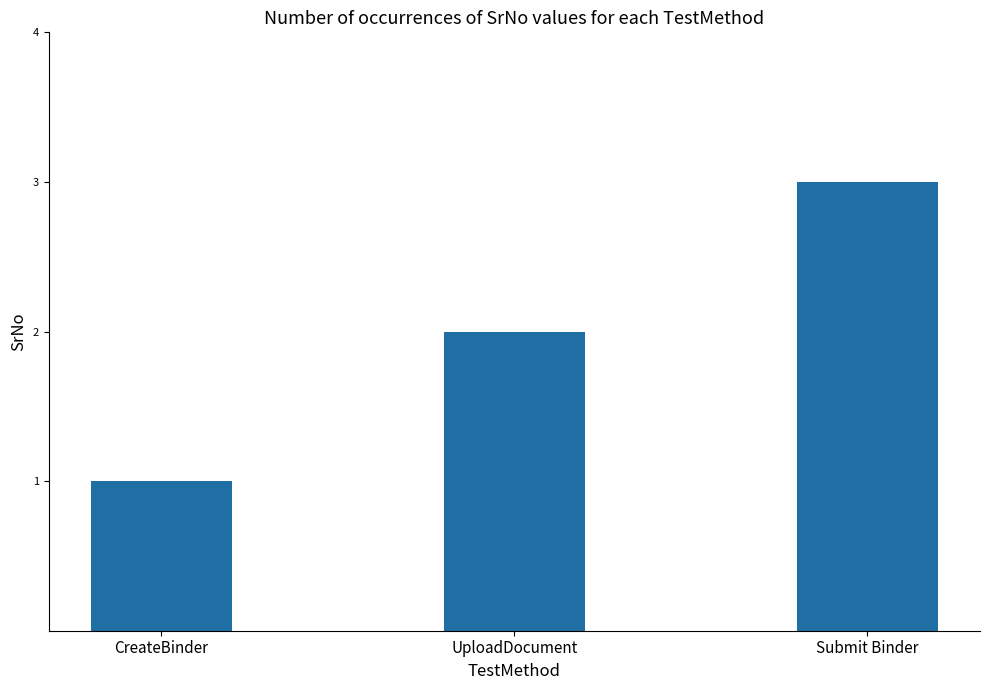

What is the greatest value displayed?

3